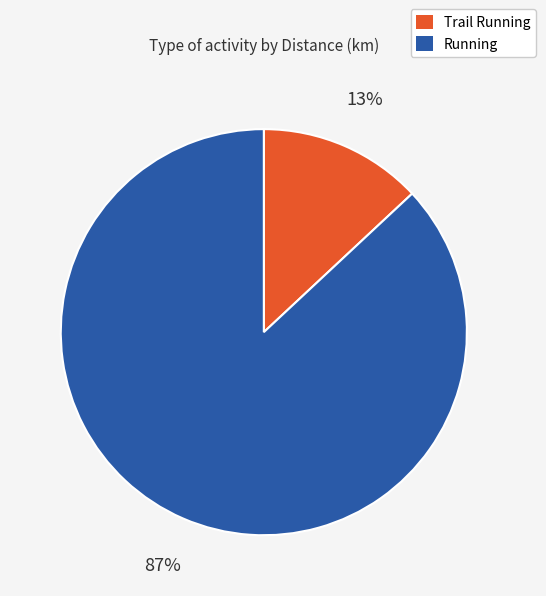

How many segments does this pie chart have?

2